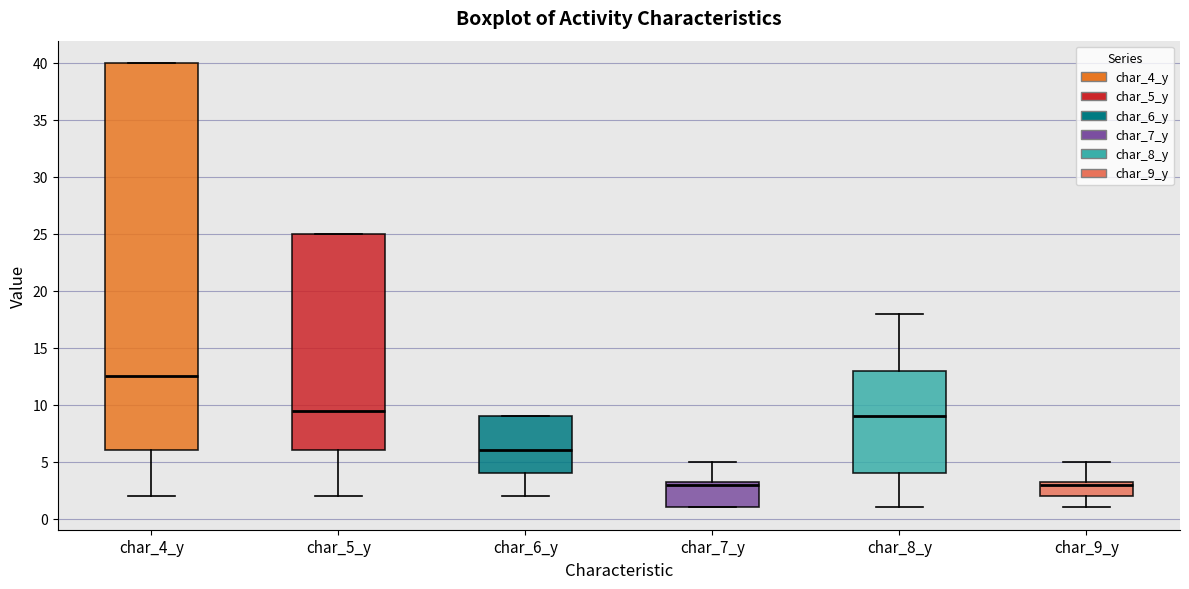

Which box has the highest median line?

char_4_y